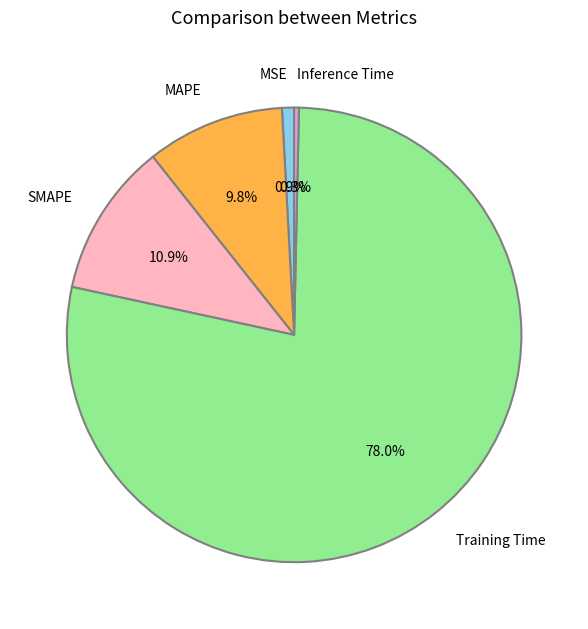

Which slice is the largest?

Training Time